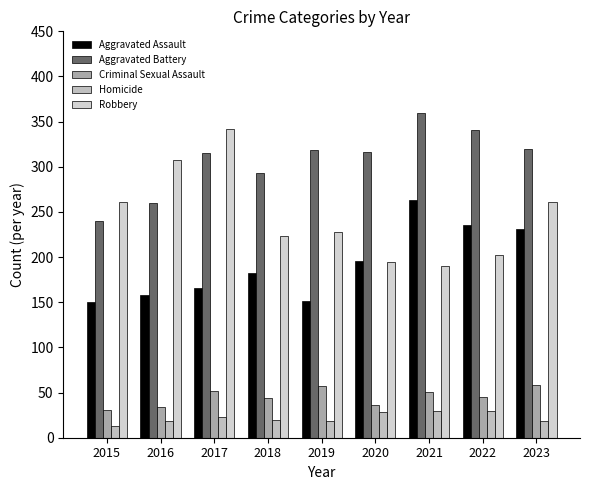

Rank the series by their maximum value, from highest to lowest.

Aggravated Battery, Robbery, Aggravated Assault, Criminal Sexual Assault, Homicide